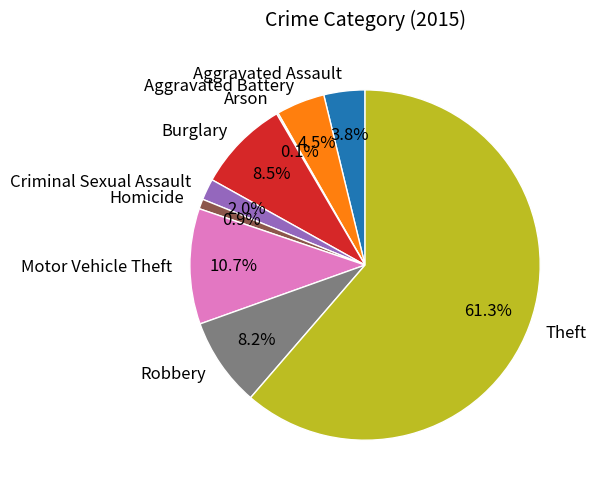

Which slice represents more than half of the pie?

Theft